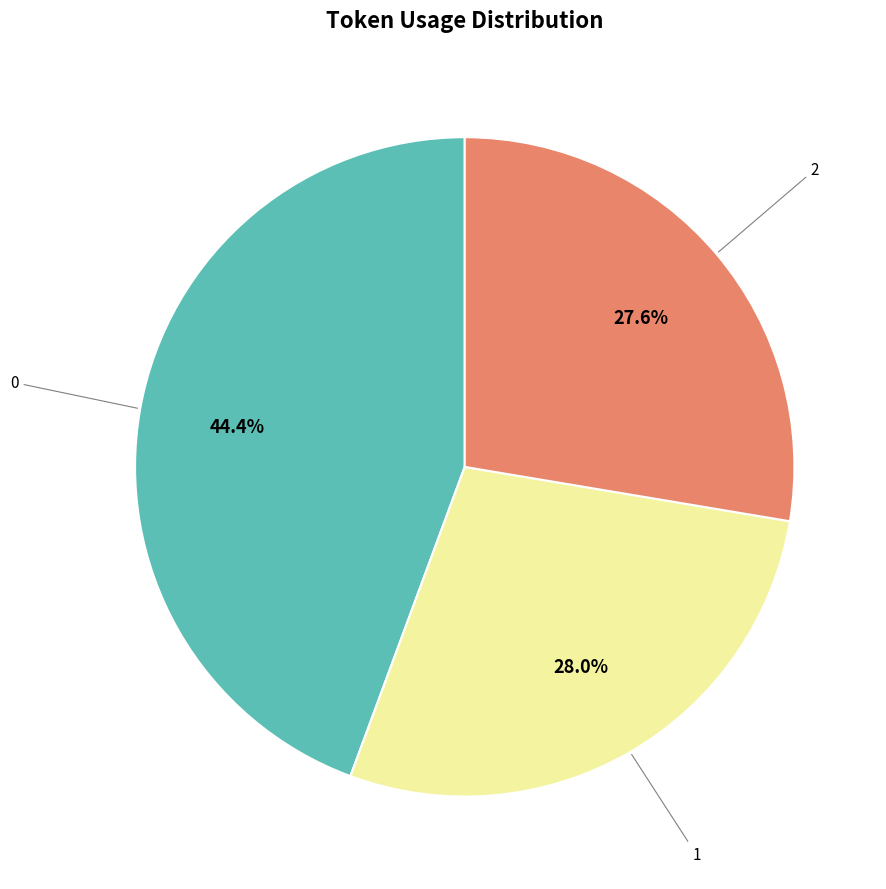

How many segments does this pie chart have?

3